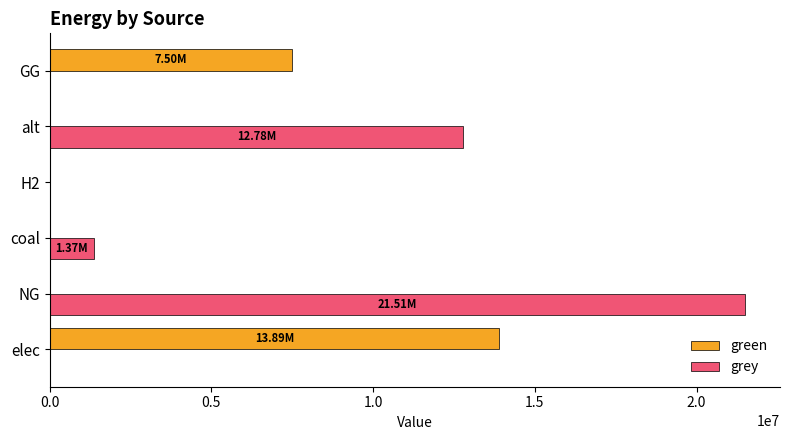

What is the sum of all green values?

21388680.4